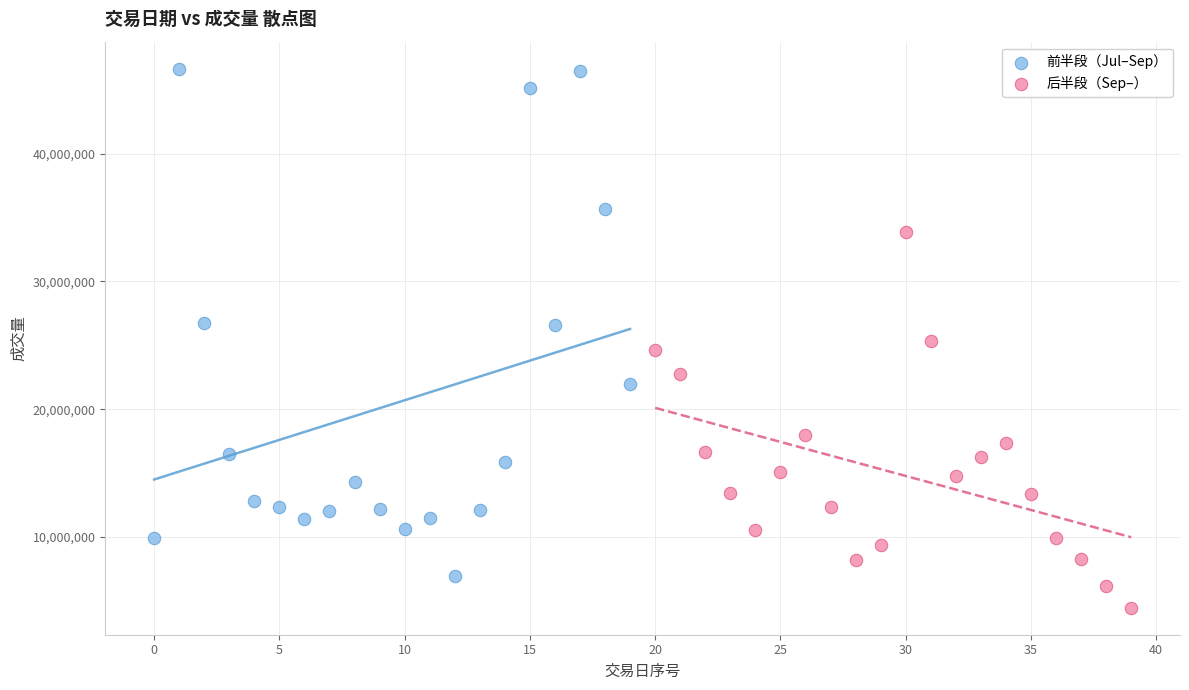

What are all the series names shown in the legend?

前半段（Jul–Sep）, 后半段（Sep–）